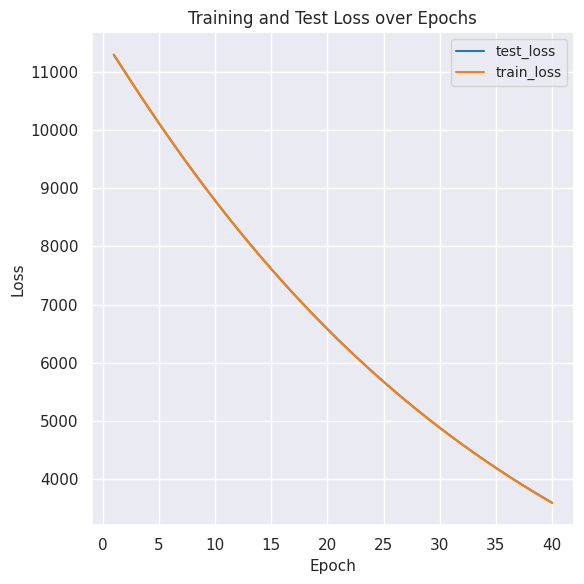

Which series has the largest range (max minus min)?

train_loss